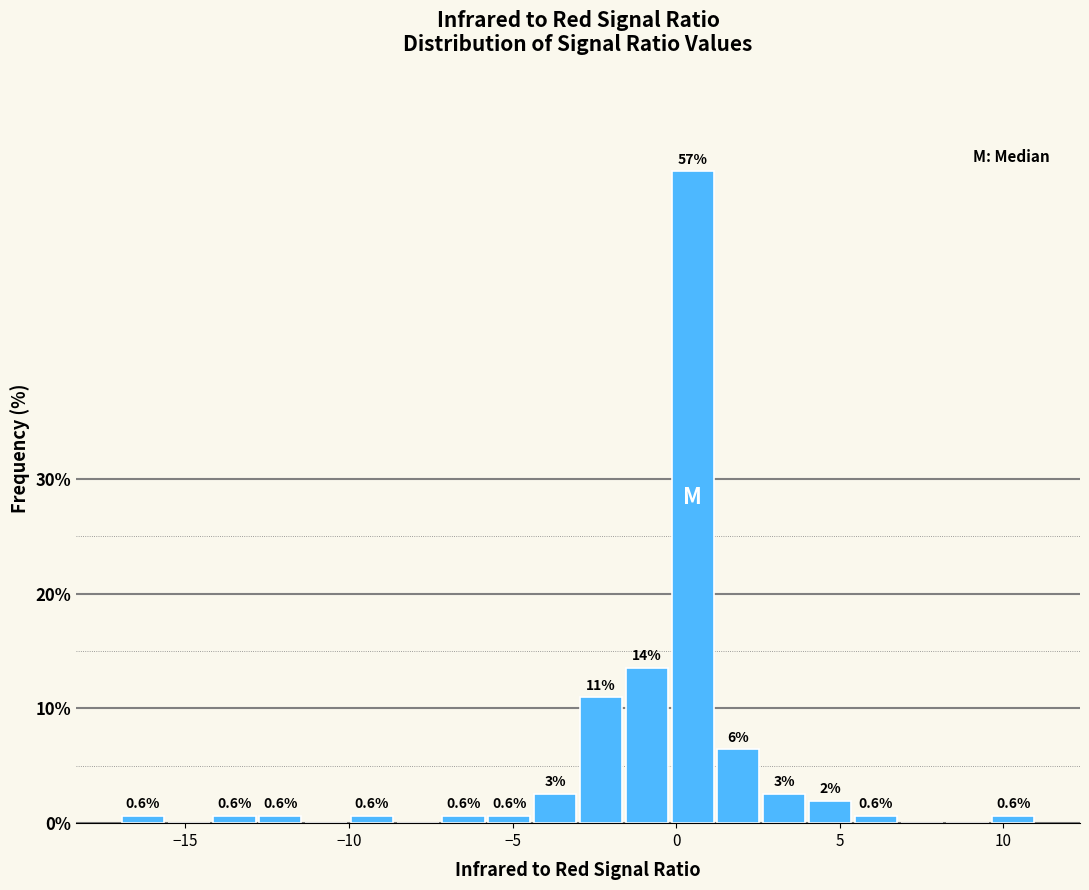

Read against the x-axis, roughly where is the centre of the tallest bar?

0.5